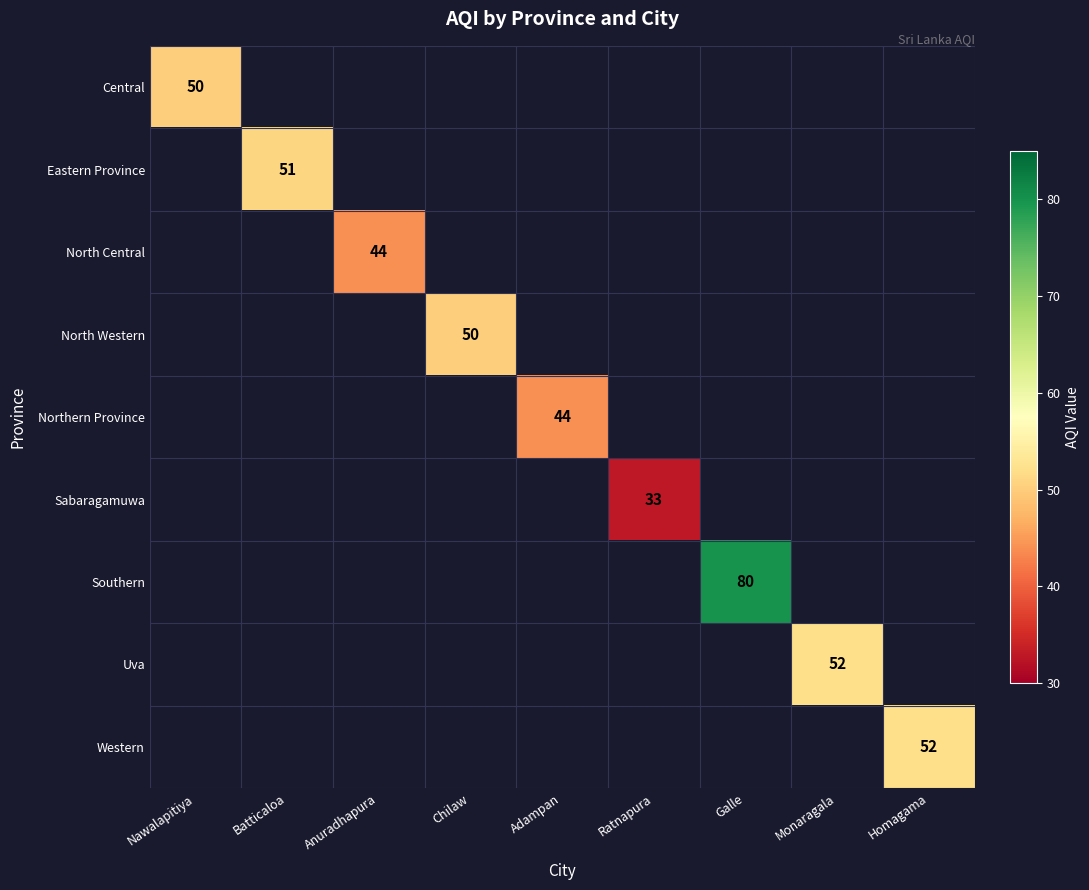

Which label corresponds to the largest value in the chart?

Galle